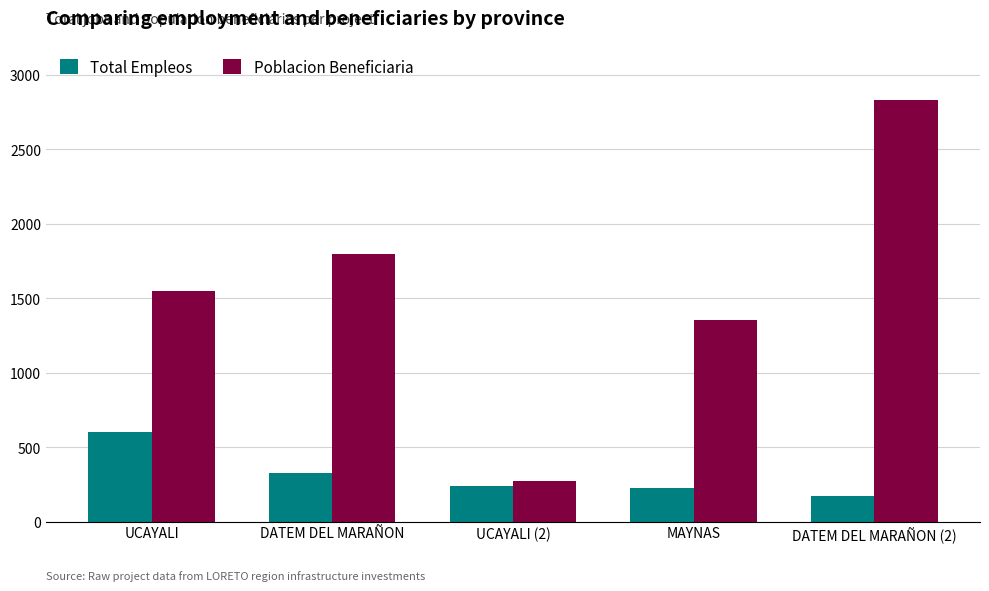

What is the label of the 3rd bar from the left?

UCAYALI (2)